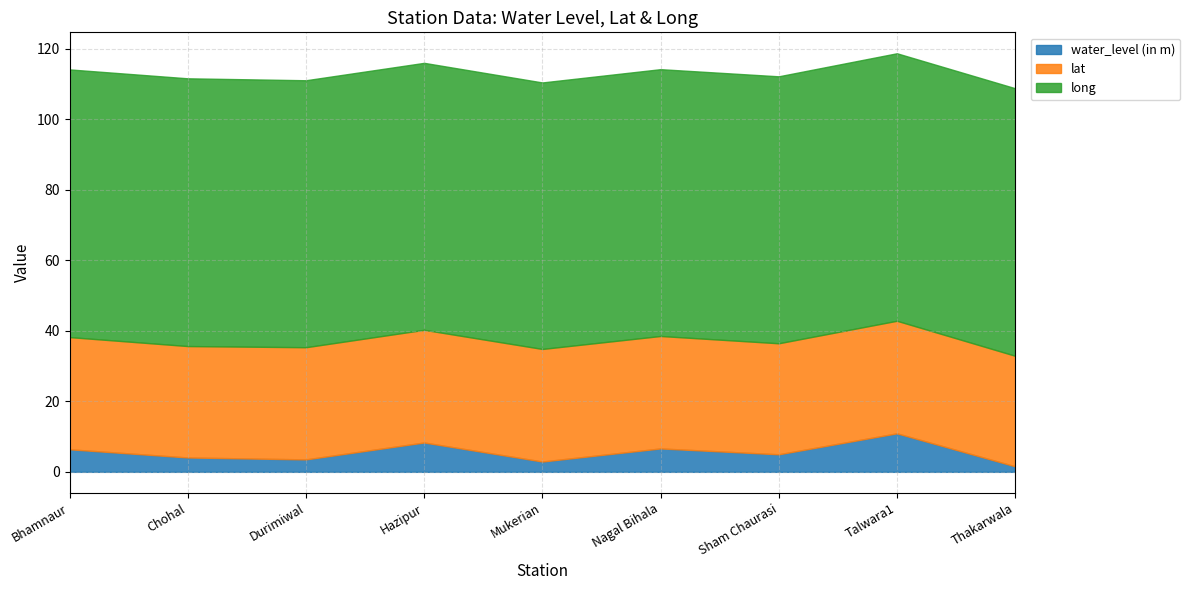

Reading left to right, what are all the values shown in this chart?

water_level (in m): Bhamnaur=6.4	Chohal=4.1	Durimiwal=3.5	Hazipur=8.3	Mukerian=2.9	Nagal Bihala=6.6	Sham Chaurasi=5.0	Talwara1=10.9	Thakarwala=1.6
lat: Bhamnaur=31.8	Chohal=31.6	Durimiwal=31.8	Hazipur=32.0	Mukerian=31.9	Nagal Bihala=31.9	Sham Chaurasi=31.5	Talwara1=31.9	Thakarwala=31.4
long: Bhamnaur=76.0	Chohal=76.0	Durimiwal=75.8	Hazipur=75.8	Mukerian=75.6	Nagal Bihala=75.7	Sham Chaurasi=75.7	Talwara1=75.9	Thakarwala=75.9